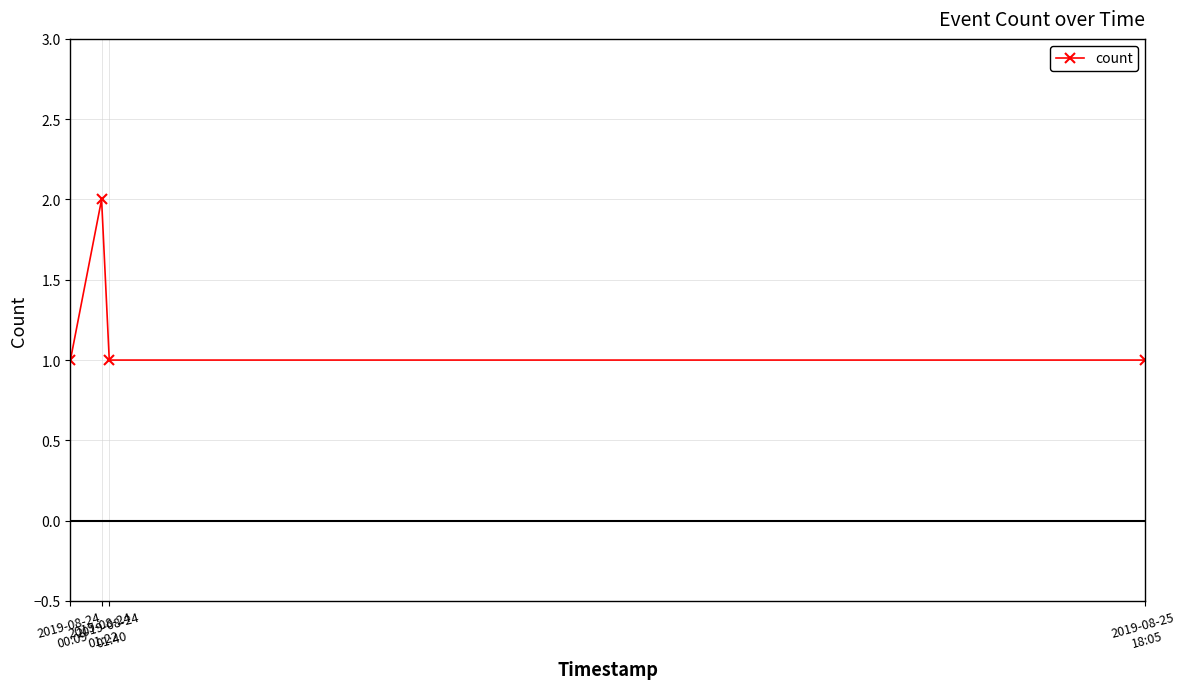

Is it true that the value at 2019-08-25
18:05 is 1?

True